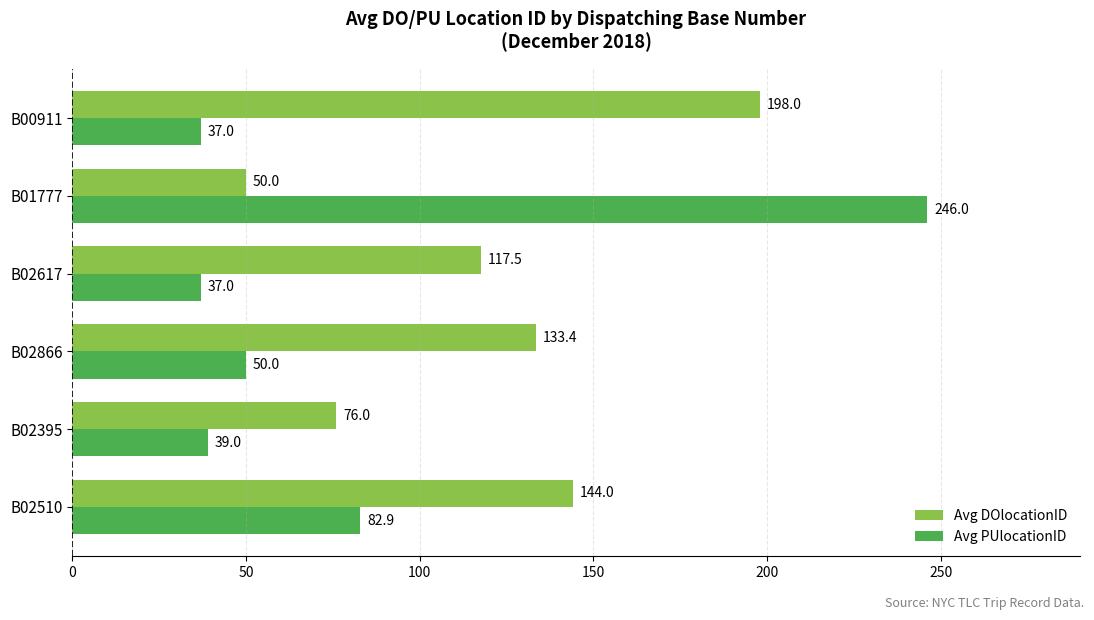

What is the average value of the Avg PUlocationID series?

82.0